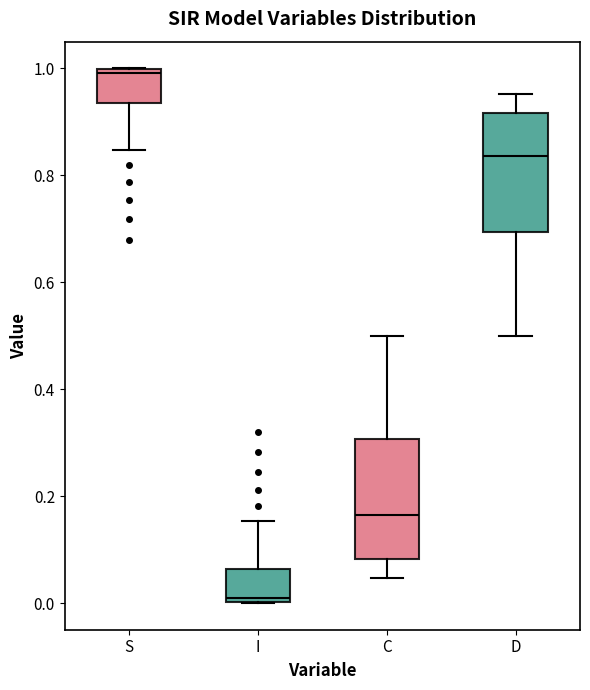

Which box's median line is the highest?

S